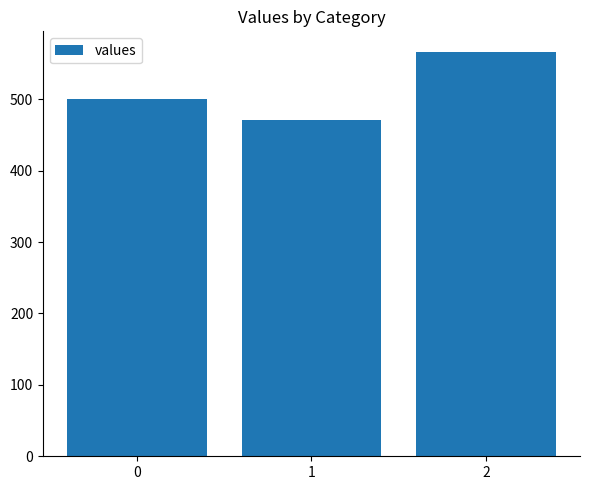

What is the greatest value displayed?

566.7